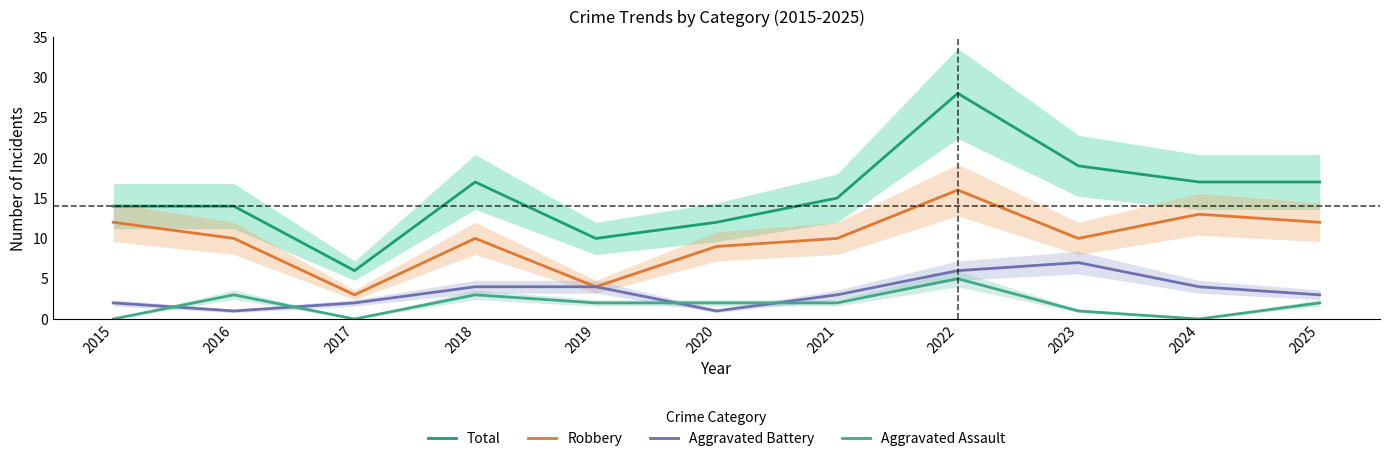

At which label does Robbery reach its minimum?

2017